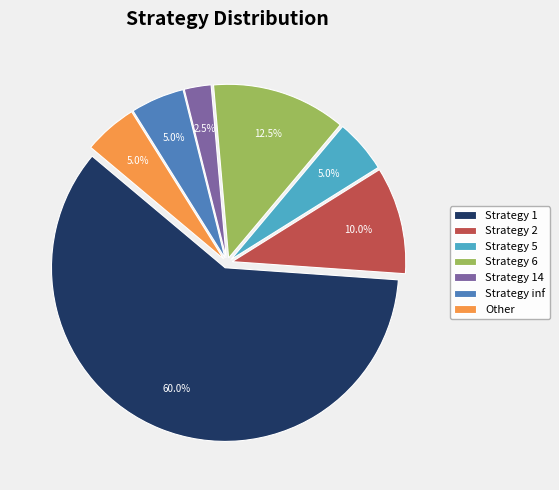

What is the largest slice in the pie chart?

Strategy 1